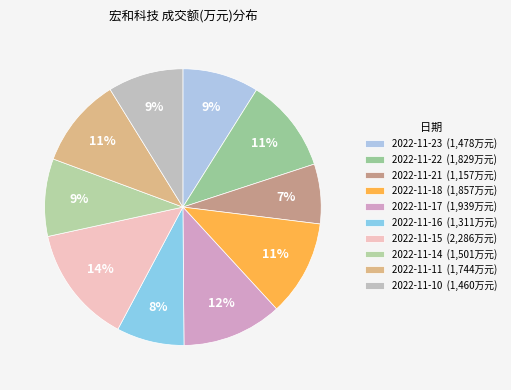

What is the change in value from 2022-11-18 to 2022-11-10?

-397